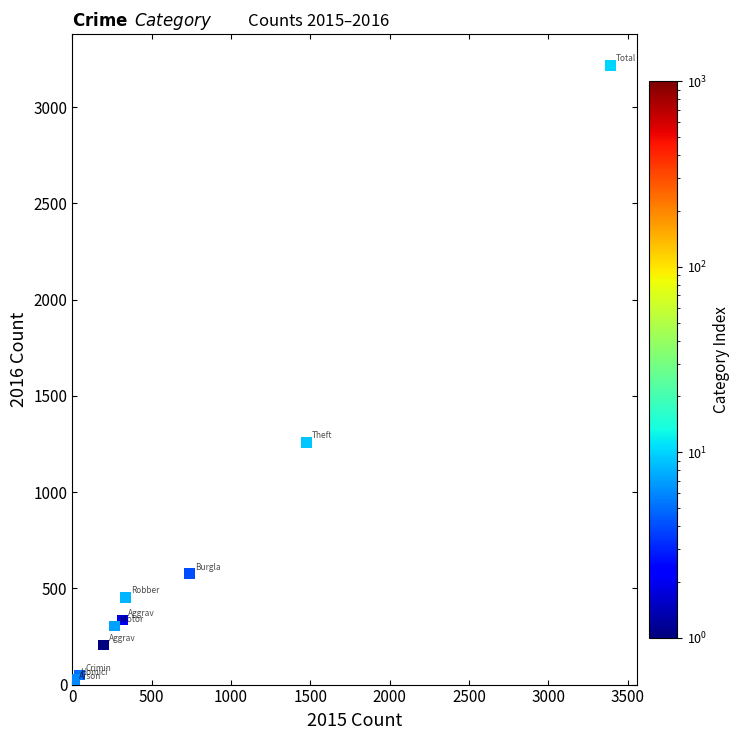

What Y value in the scatter plot is closest to 1612?

1259